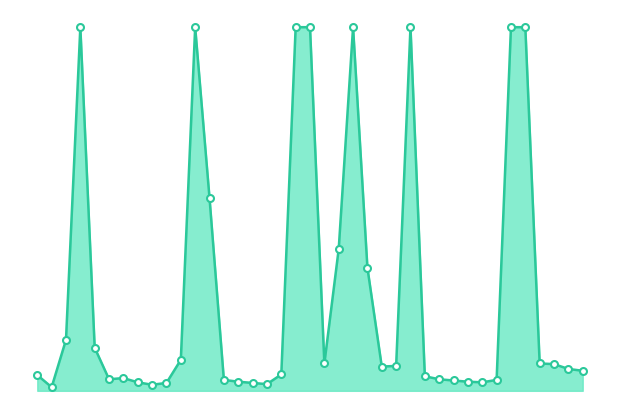

List the labels in order of value, largest first.

45, 53, 60, 61, 64, 68, 75, 76, 54, 63, 65, 44, 46, 52, 77, 62, 78, 67, 66, 79, 80, 59, 1000, 69, 48, 47, 70, 55, 74, 71, 56, 72, 73, 49, 51, 57, 58, 50, 43